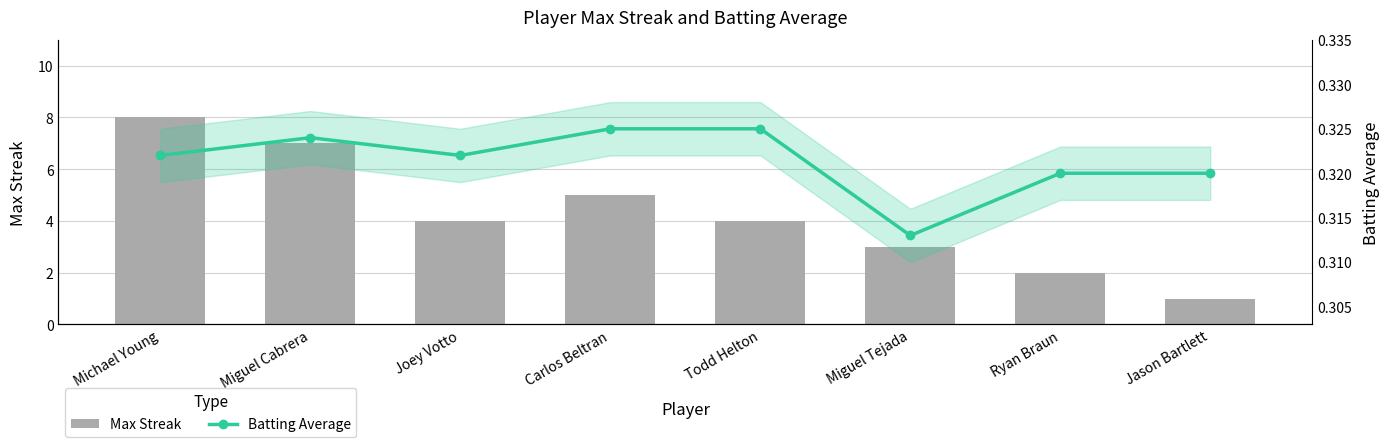

Rank the series at Miguel Tejada from highest to lowest value.

Max Streak, Batting Average